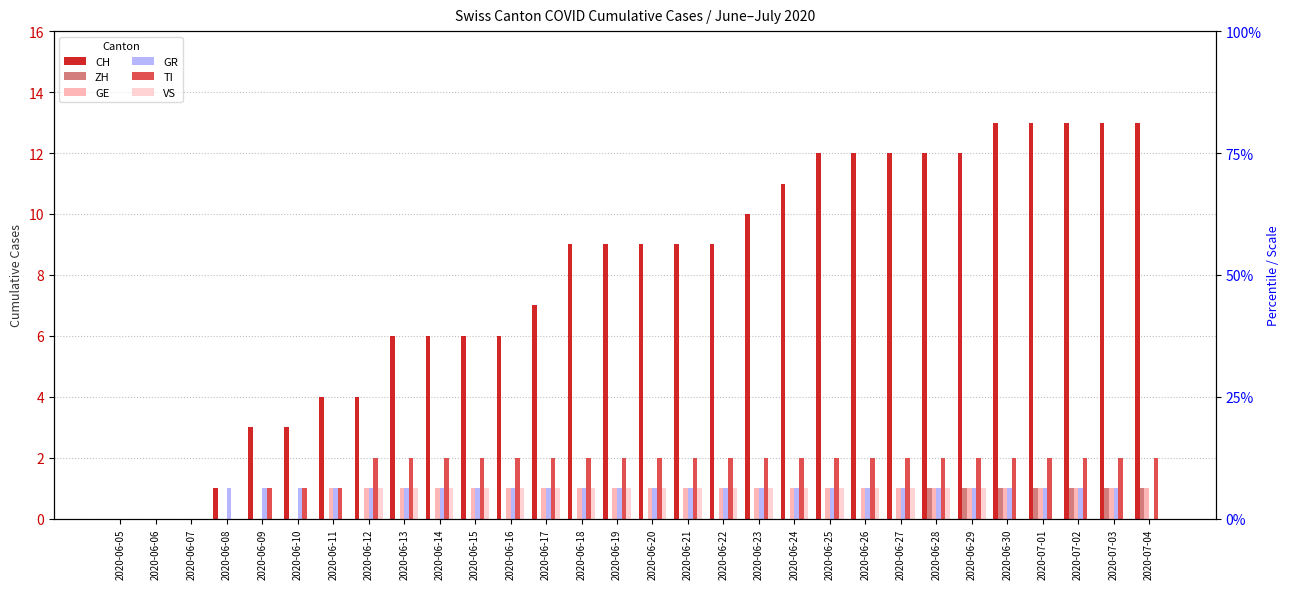

True or false: TI has a value of 1 at 2020-06-07.

False